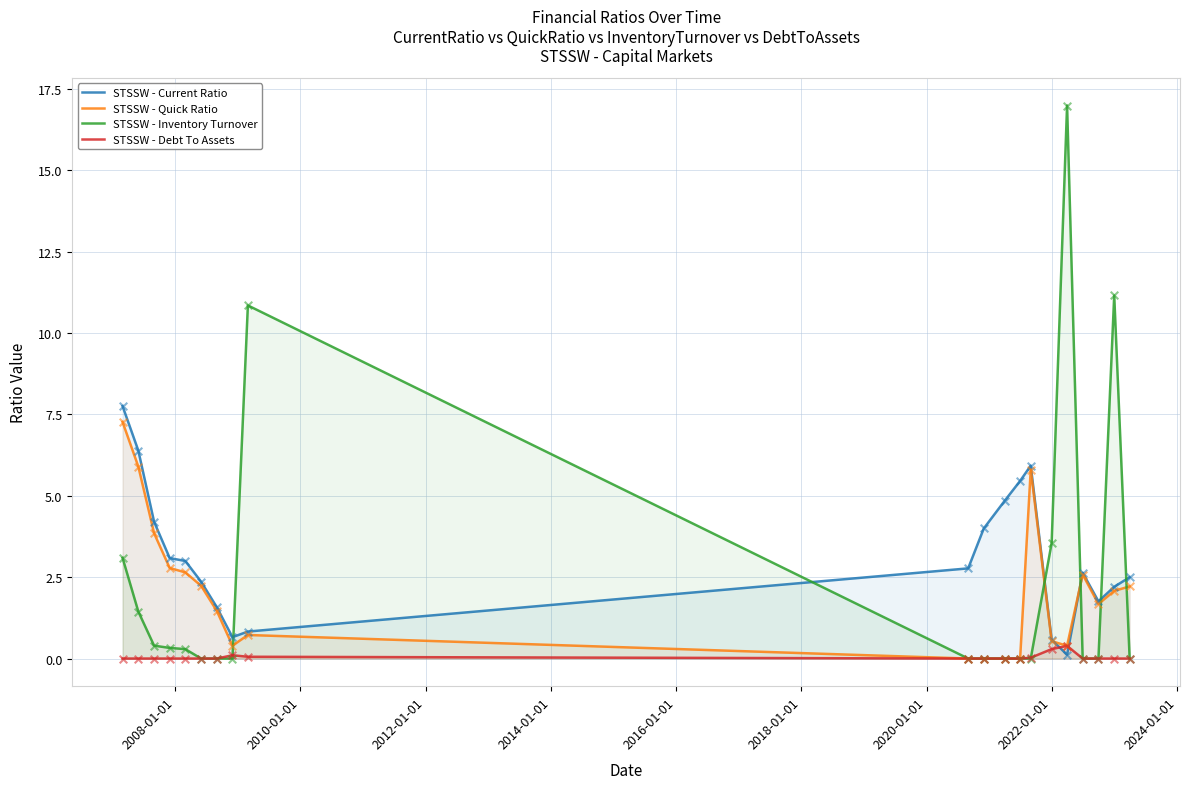

What are all the series names shown in the legend?

STSSW - Current Ratio, STSSW - Quick Ratio, STSSW - Inventory Turnover, STSSW - Debt To Assets